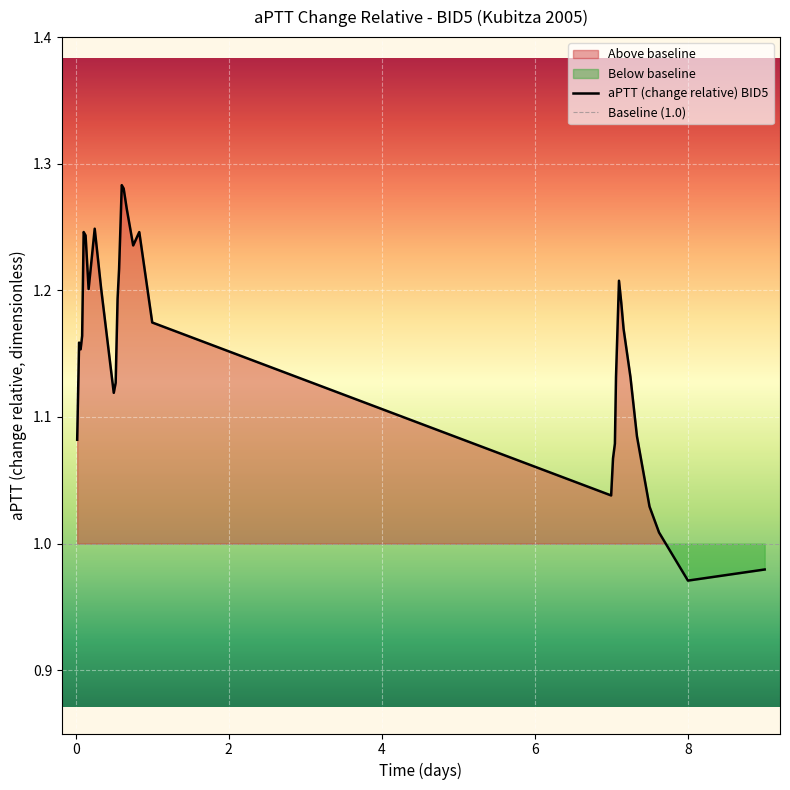

Reading left to right, extract all data points from this chart.

1.1	1.2	1.2	1.2	1.2	1.2	1.2	1.2	1.2	1.1	1.1	1.2	1.2	1.3	1.3	1.3	1.3	1.2	1.2	1.2	1.0	1.1	1.1	1.1	1.2	1.2	1.2	1.2	1.1	1.1	1.0	1.0	1.0	1.0